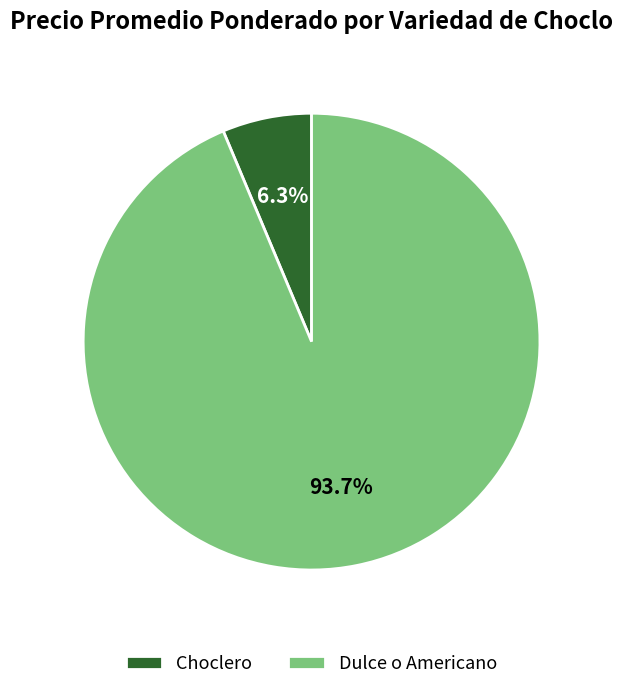

Which has a higher value, Choclero or Dulce o Americano?

Dulce o Americano